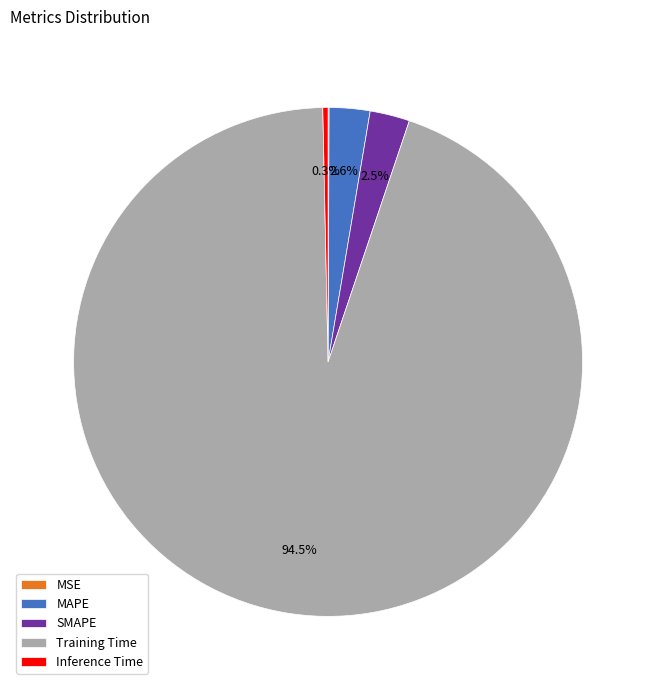

Which category accounts for the majority?

Training Time